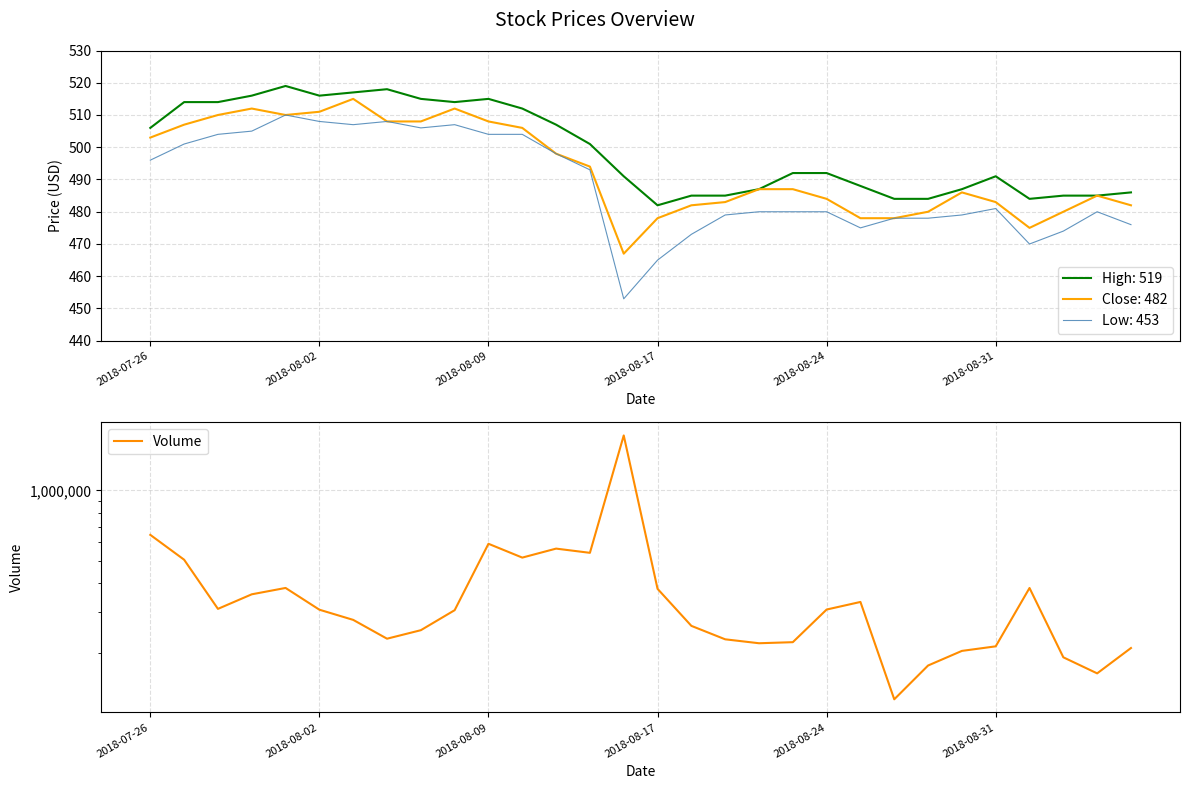

Is it true that Low: 453 equals 789 at 2018-08-09?

False